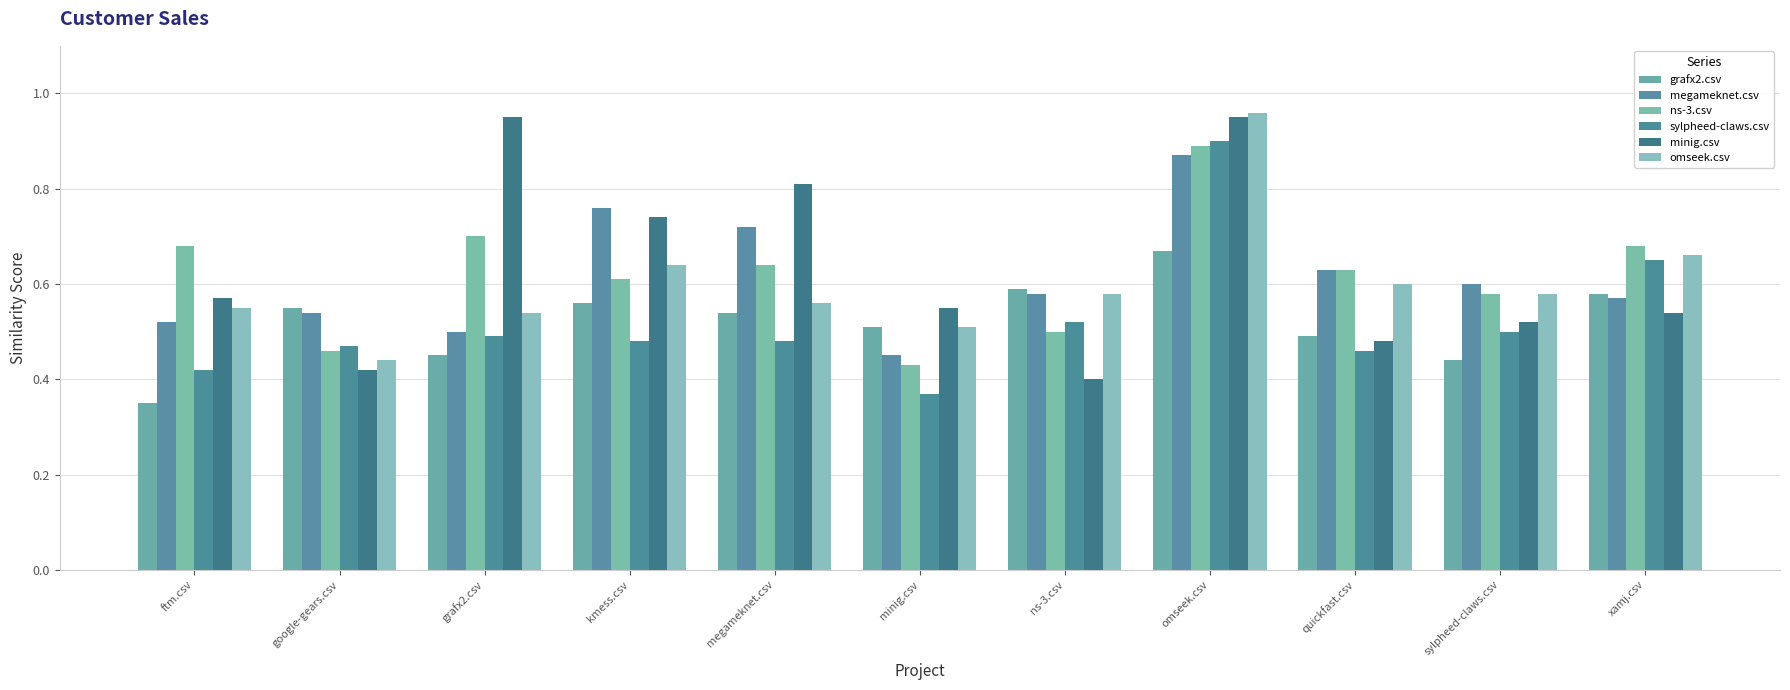

How many series are shown in this chart?

6